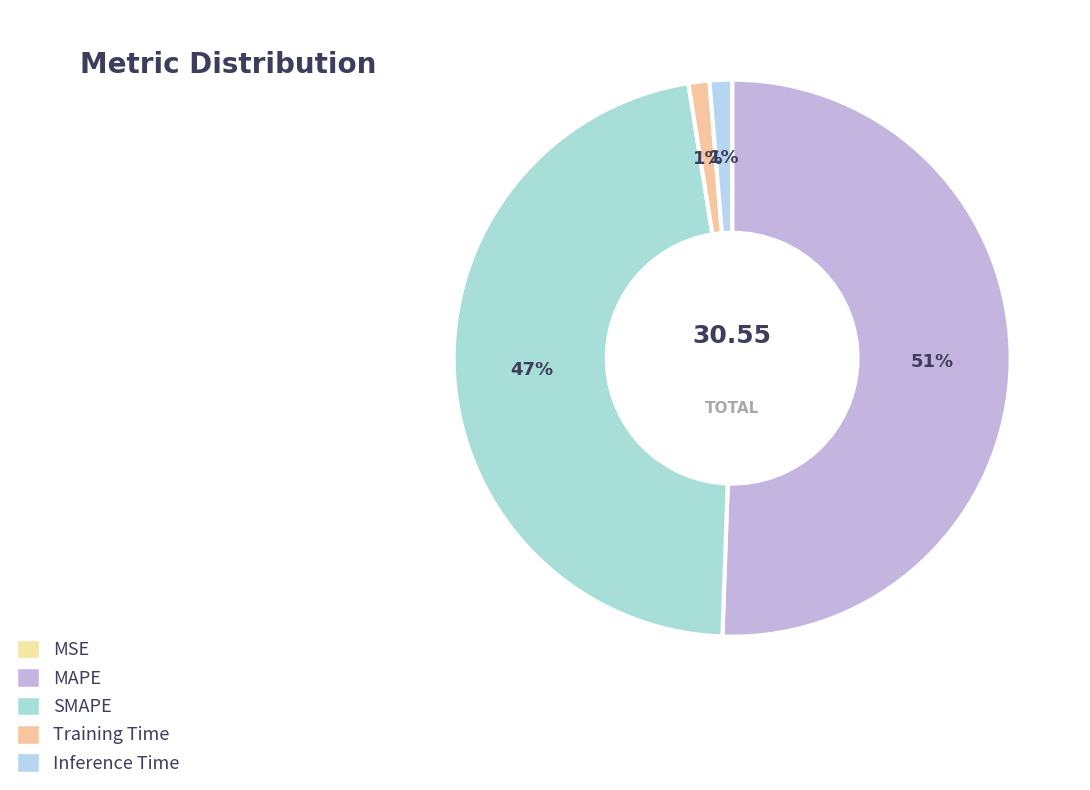

Rank the categories by value from lowest to highest.

MSE, Training Time, Inference Time, SMAPE, MAPE